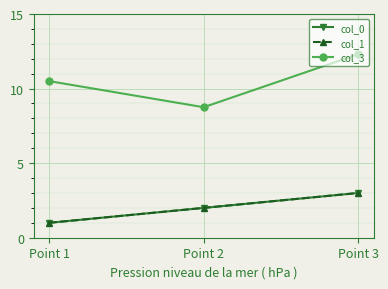

What is the greatest value displayed?

12.3